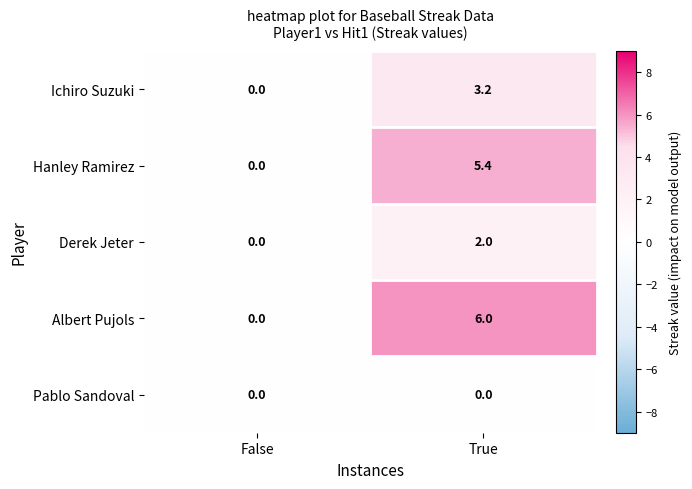

Reading left to right, what are all the values shown in this chart?

Ichiro Suzuki: 0.0	3.2
Hanley Ramirez: 0.0	5.4
Derek Jeter: 0.0	2.0
Albert Pujols: 0.0	6.0
Pablo Sandoval: 0.0	0.0